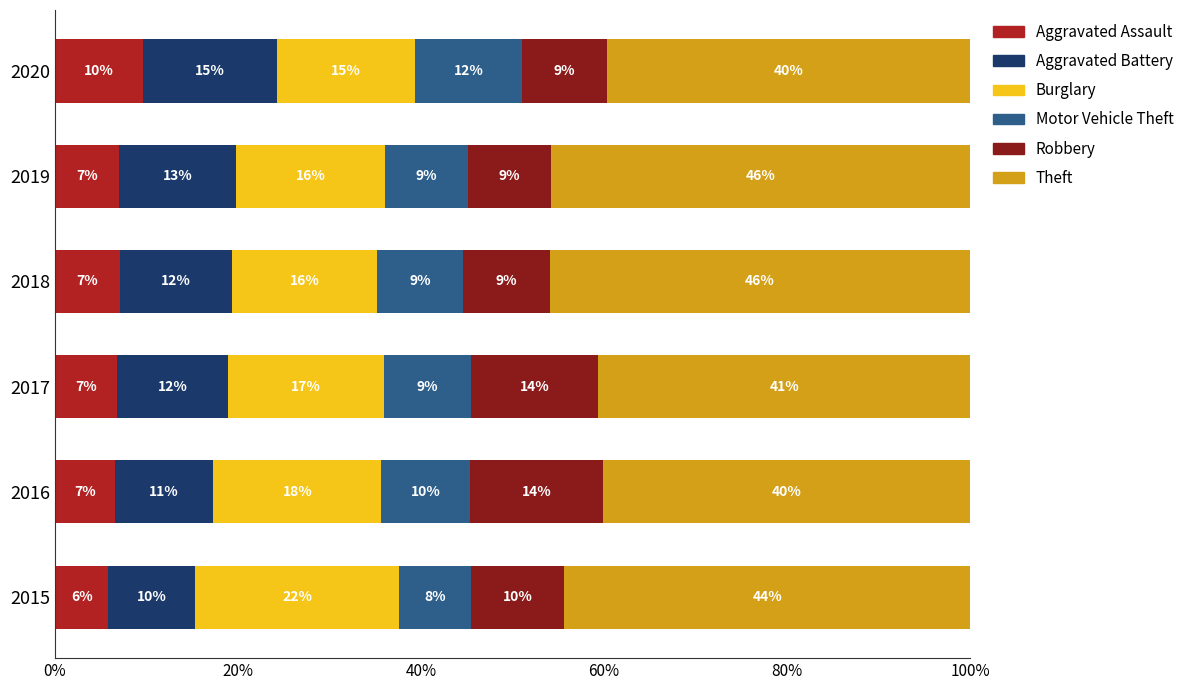

Read the Aggravated Assault value at 2017.

6.8